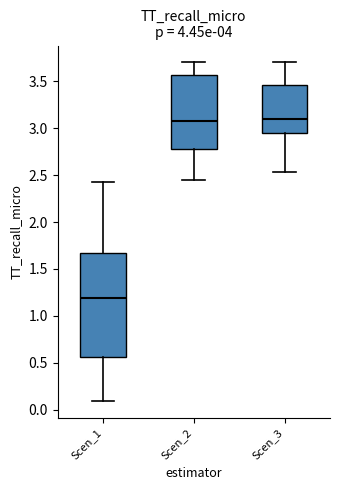

Reading left to right, read every box against the y-axis: the position of its median line, the range the box covers, and the ends of its whiskers. The values are not printed on the chart, so give them approximately, as read against the axis.

Scen_1: median 1.20, box 0.55 to 1.65, whiskers 0.10 to 2.40
Scen_2: median 3.10, box 2.75 to 3.55, whiskers 2.45 to 3.70
Scen_3: median 3.10, box 2.95 to 3.45, whiskers 2.55 to 3.70